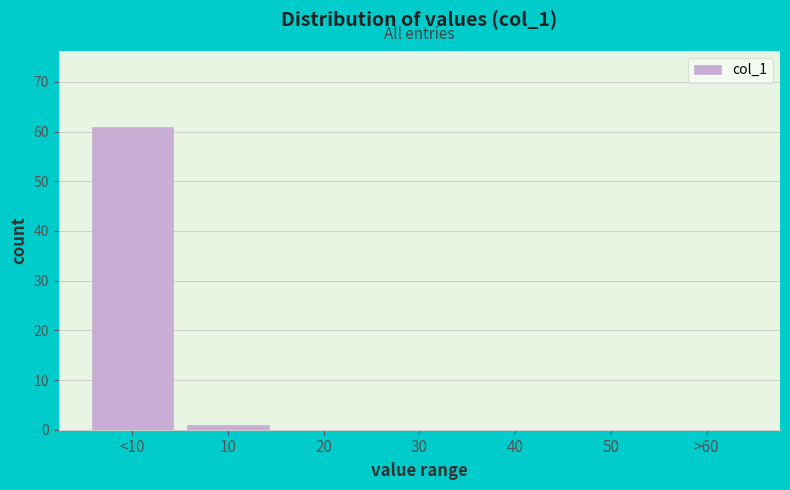

Reading left to right, transcribe all the data shown in this chart.

<10=61	10=1	20=0	30=0	40=0	50=0	>60=0